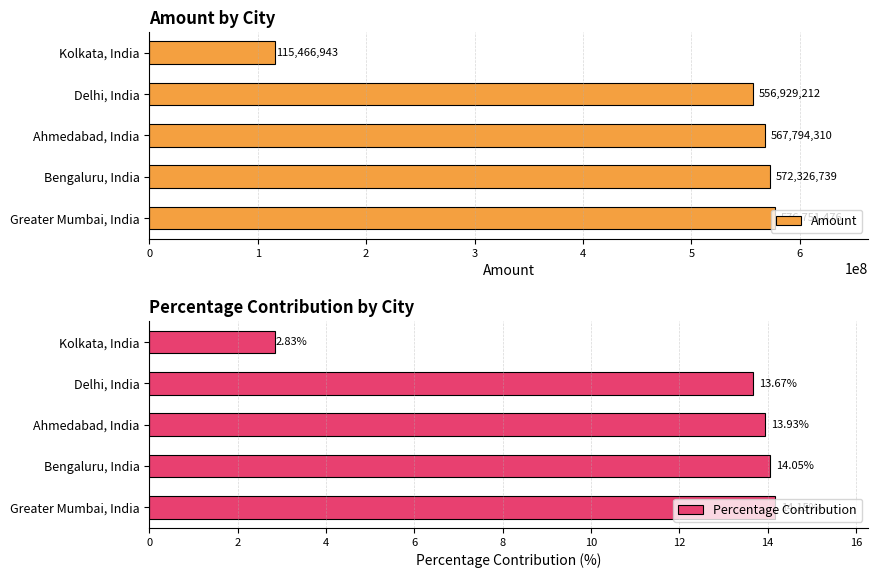

At how many categories does at least one series exceed 131648056?

4